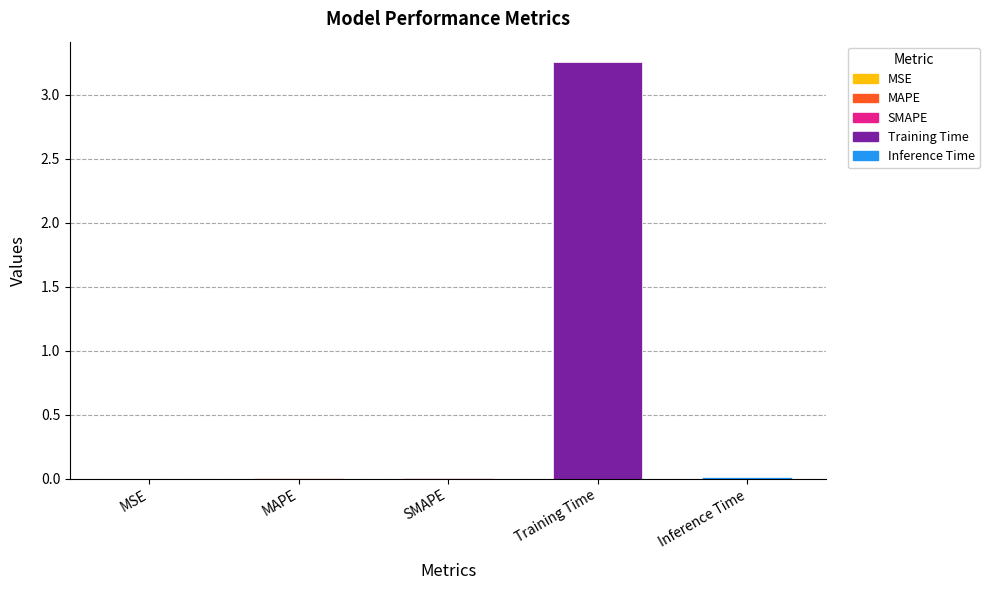

Is it true that the value at Training Time is 1.2?

False